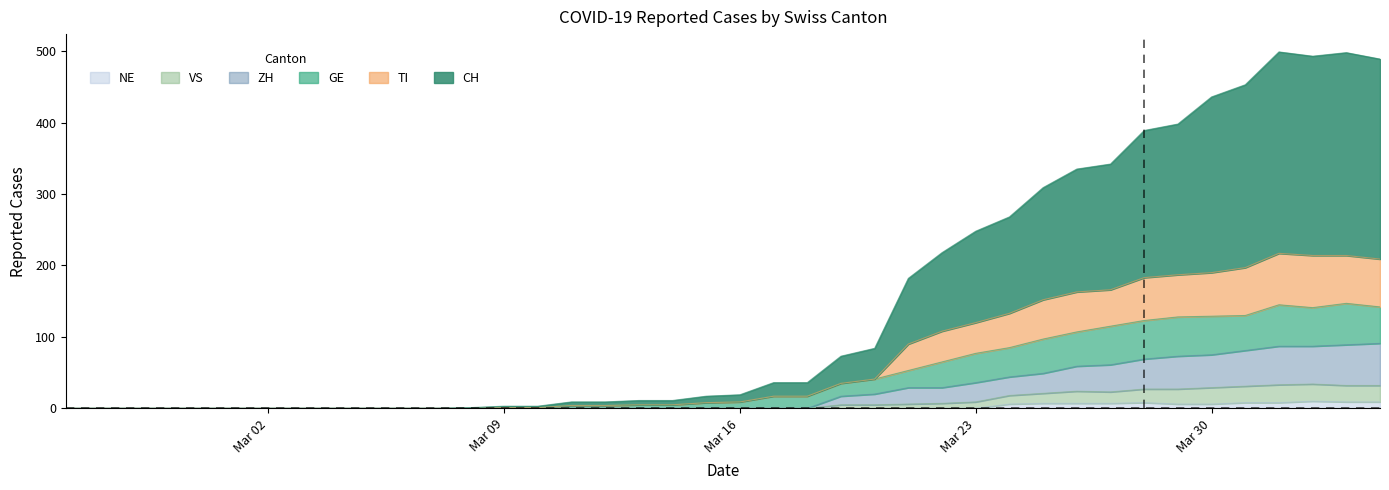

What is the maximum value for CH?

499